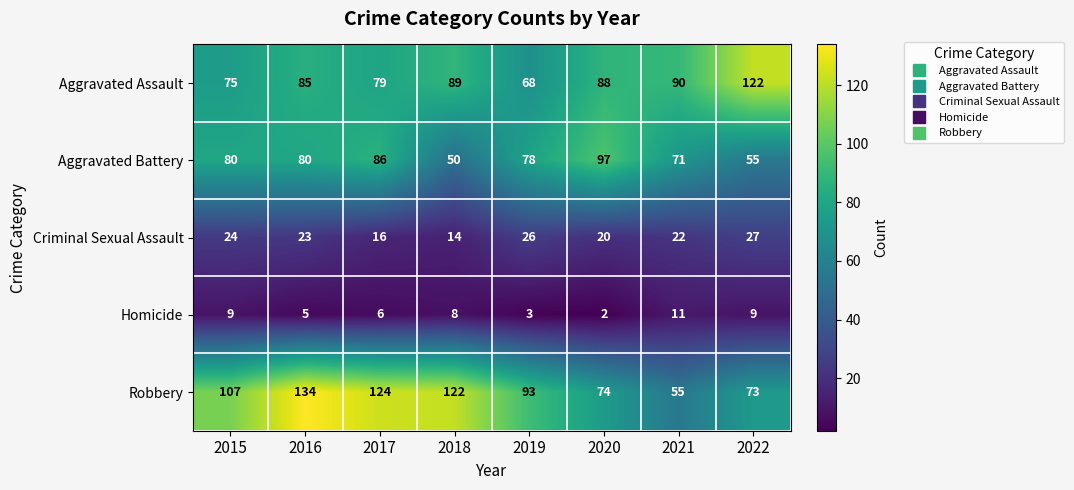

Rank the series by their maximum value, from lowest to highest.

Homicide, Criminal Sexual Assault, Aggravated Battery, Aggravated Assault, Robbery